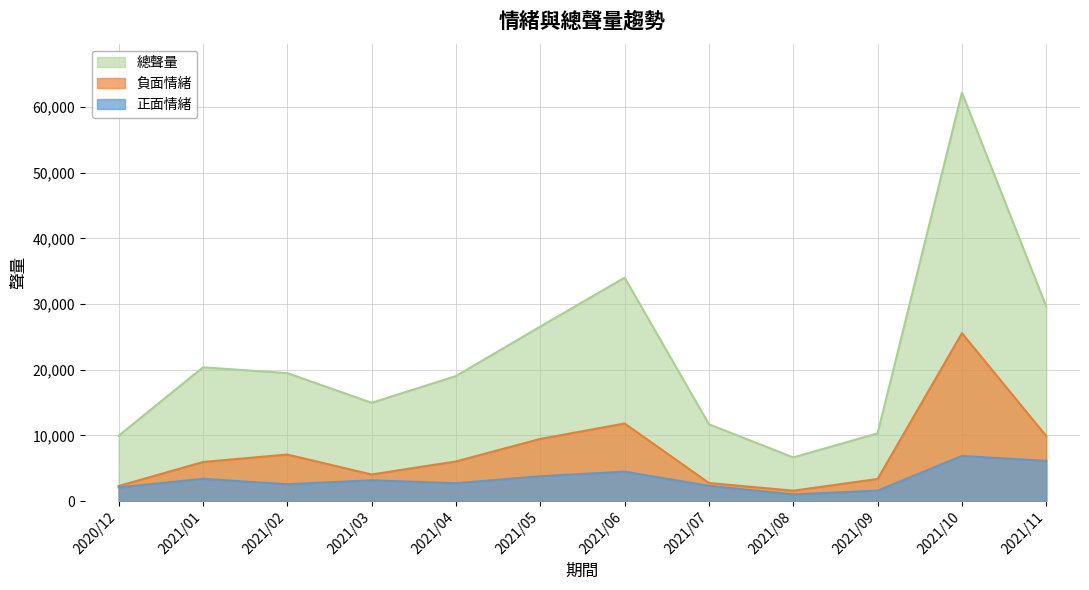

The 總聲量 series shows 29596 at 2021/11. True or false?

True